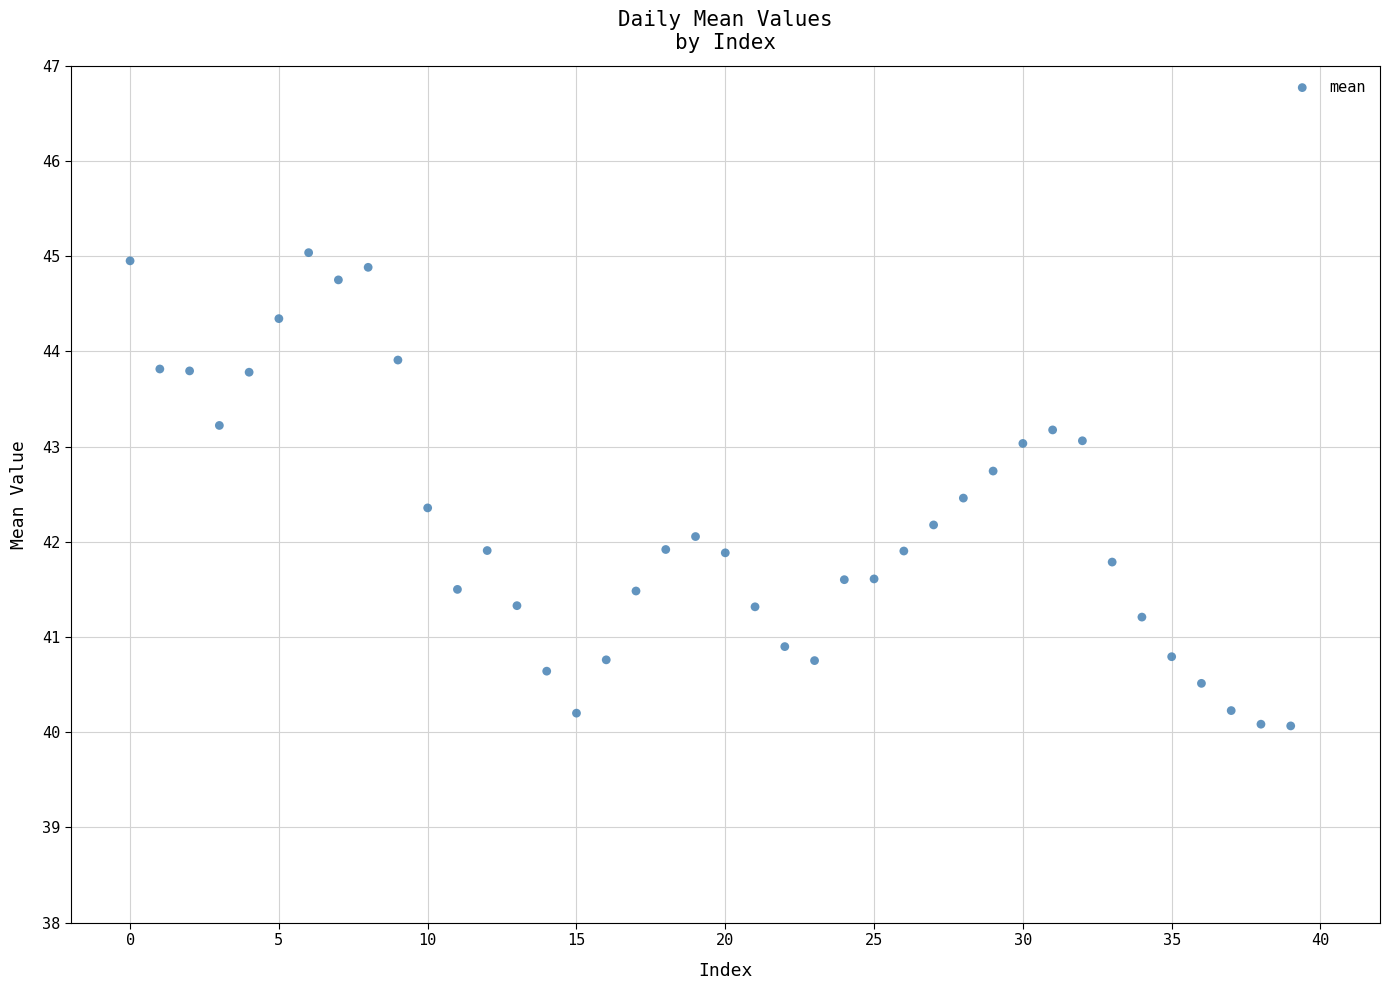

What is the range of Y values (max minus min)?

5.0